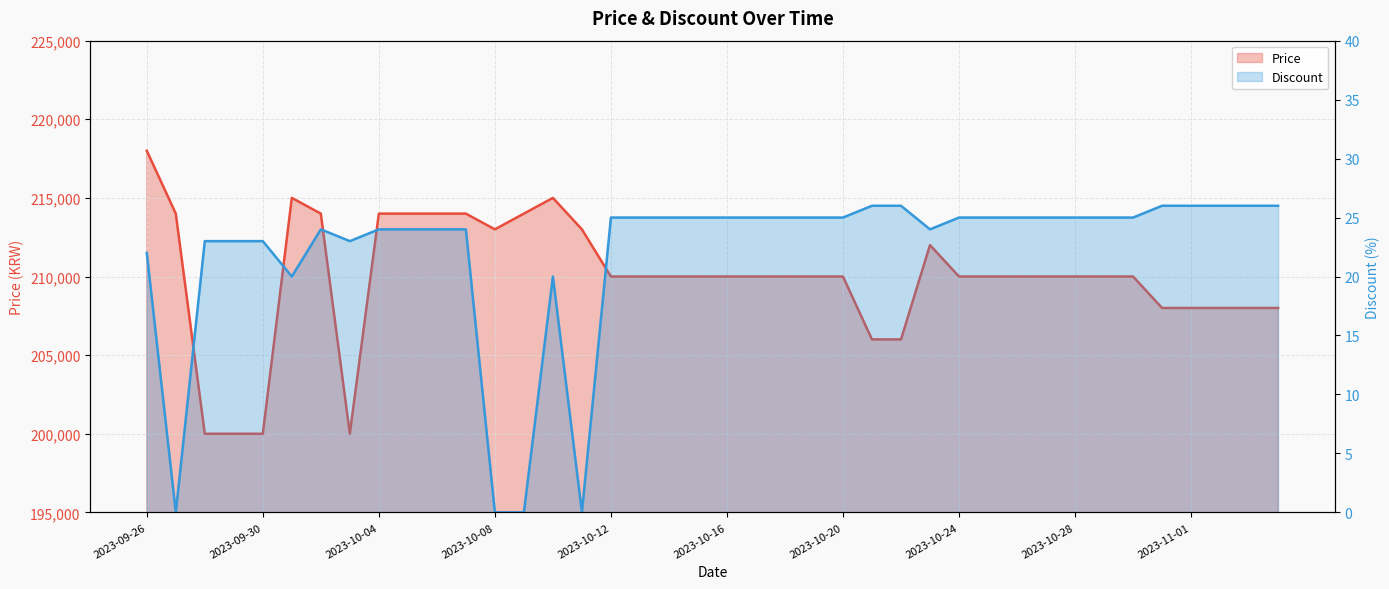

What is the average value of the Discount series?

22